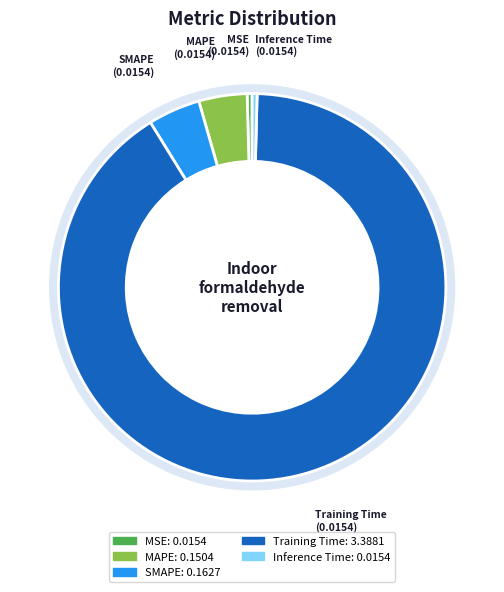

Combined, do SMAPE and Inference Time account for over 50%?

No